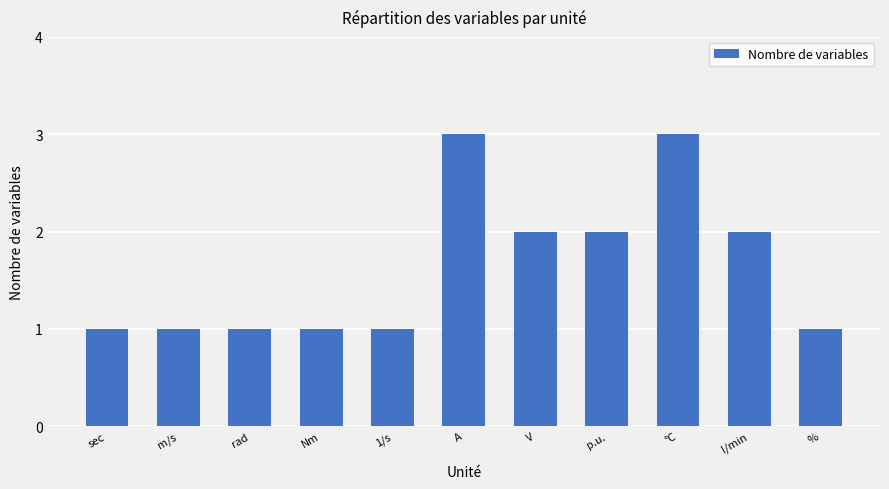

Count the values in the range 1 to 2.

9